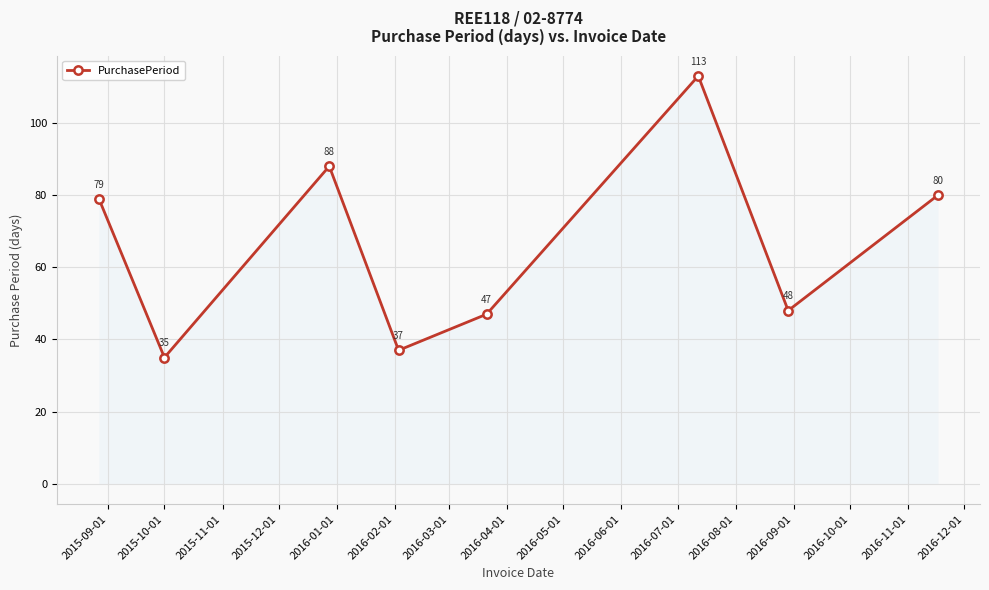

What is the sum of all values?

527